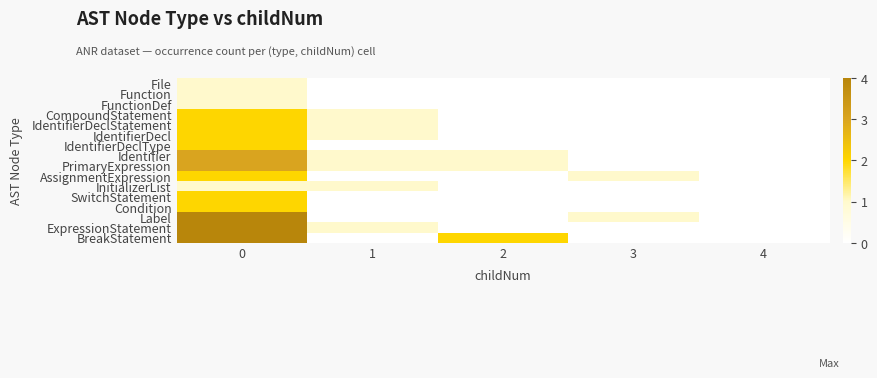

Reading right to left, list all the values displayed in this chart.

File: 4=0	3=0	2=0	1=0	0=1
Function: 4=0	3=0	2=0	1=0	0=1
FunctionDef: 4=0	3=0	2=0	1=0	0=1
CompoundStatement: 4=0	3=0	2=0	1=1	0=2
IdentifierDeclStatement: 4=0	3=0	2=0	1=1	0=2
IdentifierDecl: 4=0	3=0	2=0	1=1	0=2
IdentifierDeclType: 4=0	3=0	2=0	1=0	0=2
Identifier: 4=0	3=0	2=1	1=1	0=3
PrimaryExpression: 4=0	3=0	2=1	1=1	0=3
AssignmentExpression: 4=0	3=1	2=0	1=0	0=2
InitializerList: 4=0	3=0	2=0	1=1	0=1
SwitchStatement: 4=0	3=0	2=0	1=0	0=2
Condition: 4=0	3=0	2=0	1=0	0=2
Label: 4=0	3=1	2=0	1=0	0=4
ExpressionStatement: 4=0	3=0	2=0	1=1	0=4
BreakStatement: 4=0	3=0	2=2	1=0	0=4